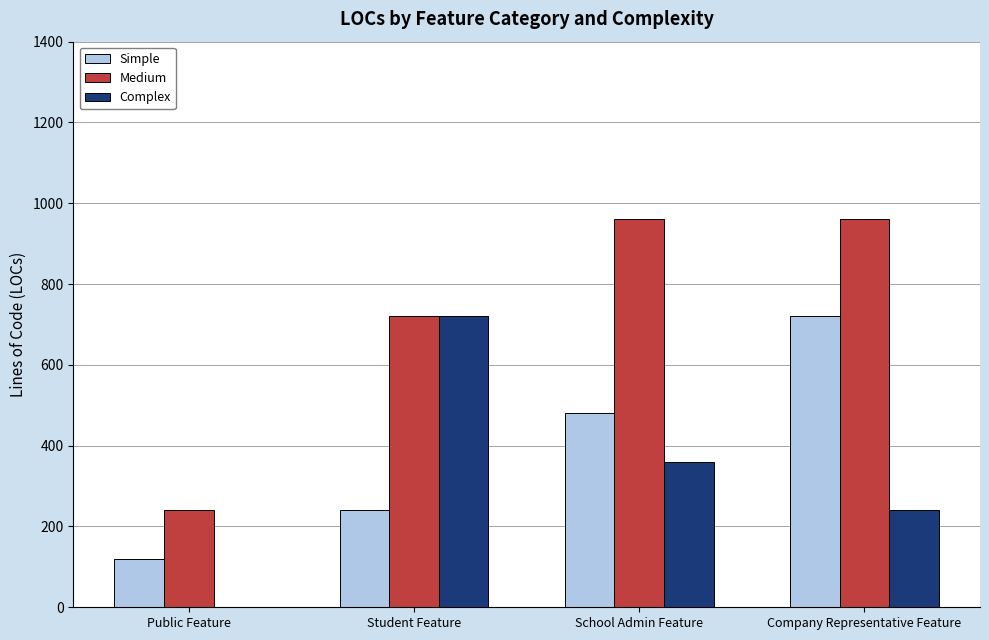

What is the highest value of the Simple series?

720